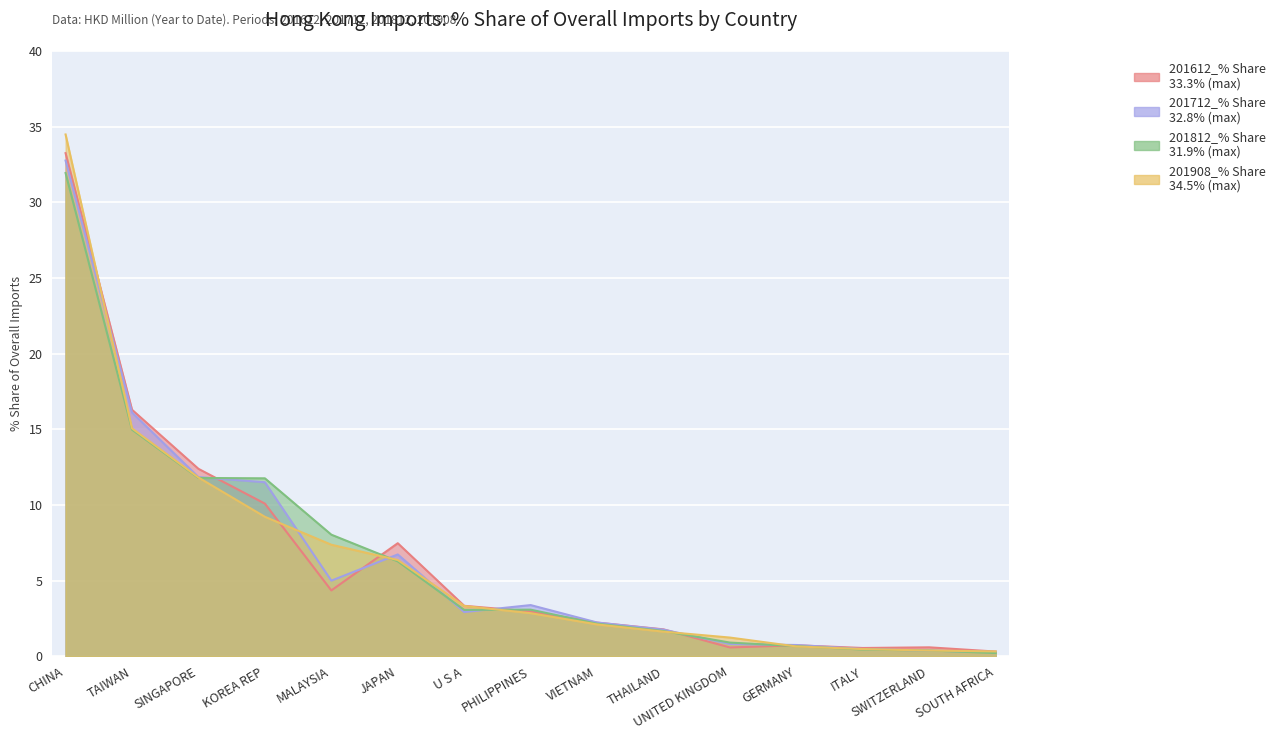

Reading right to left, transcribe all the data shown in this chart.

201612_% Share: 0.3	0.6	0.6	0.7	0.6	1.8	2.2	3.0	3.3	7.5	4.4	10.1	12.4	16.3	33.3
201712_% Share: 0.3	0.4	0.5	0.7	0.8	1.8	2.2	3.4	2.9	6.7	5.0	11.5	11.8	16.1	32.8
201812_% Share: 0.2	0.4	0.4	0.7	0.9	1.7	2.2	3.1	3.1	6.3	8.0	11.8	11.8	15.0	31.9
201908_% Share: 0.3	0.4	0.5	0.7	1.2	1.6	2.1	2.9	3.3	6.4	7.4	9.2	11.8	15.1	34.5